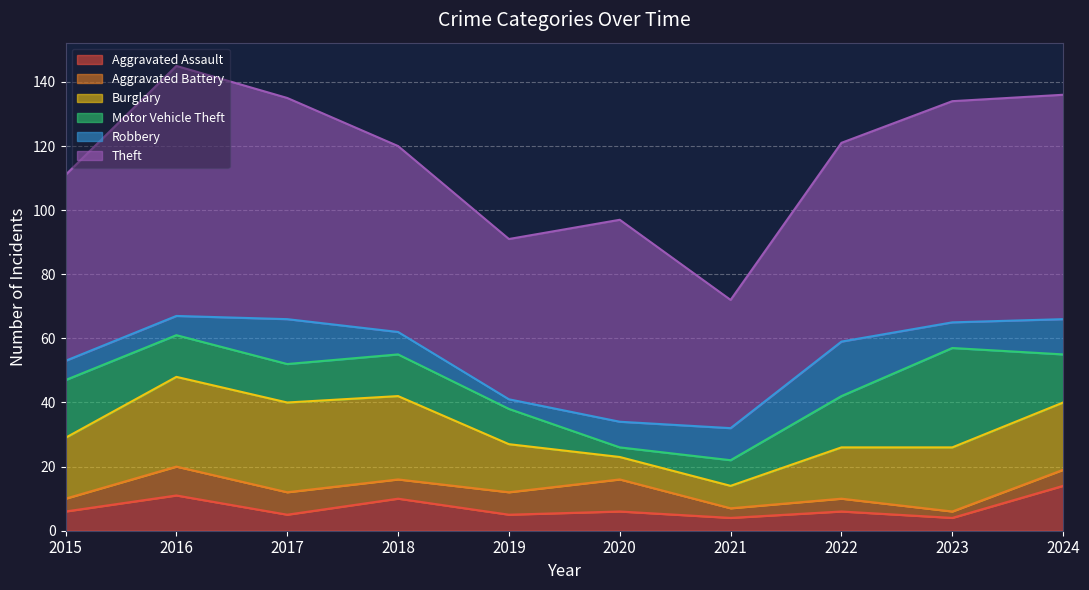

How many lines are shown in the chart?

6